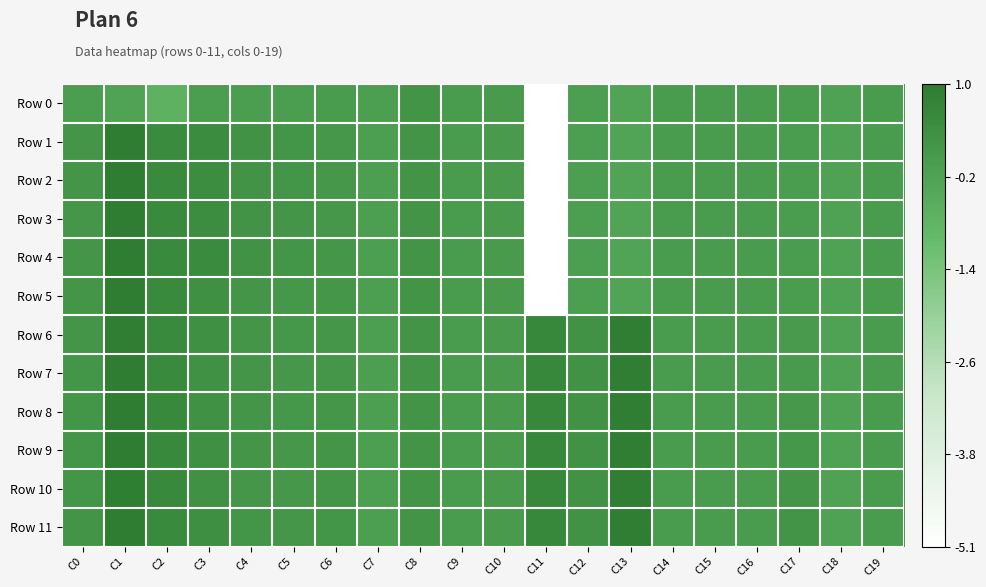

Reading right to left, what are all the values shown in this chart?

Row 0: C19=-0.0	C18=-0.2	C17=-0.0	C16=-0.0	C15=-0.0	C14=-0.0	C13=-0.3	C12=-0.1	C11=-5.1	C10=0.0	C9=0.0	C8=0.2	C7=-0.1	C6=-0.0	C5=-0.1	C4=-0.1	C3=-0.1	C2=-0.7	C1=-0.2	C0=-0.1
Row 1: C19=-0.0	C18=-0.2	C17=-0.0	C16=-0.0	C15=-0.0	C14=-0.0	C13=-0.3	C12=-0.1	C11=-5.1	C10=0.0	C9=0.0	C8=0.2	C7=-0.1	C6=0.1	C5=0.2	C4=0.3	C3=0.5	C2=0.5	C1=1.0	C0=0.2
Row 2: C19=-0.0	C18=-0.2	C17=-0.0	C16=-0.0	C15=-0.0	C14=-0.0	C13=-0.3	C12=-0.1	C11=-5.1	C10=0.0	C9=0.0	C8=0.2	C7=-0.1	C6=0.1	C5=0.2	C4=0.3	C3=0.5	C2=0.5	C1=1.0	C0=0.2
Row 3: C19=-0.0	C18=-0.2	C17=-0.0	C16=-0.0	C15=-0.0	C14=-0.0	C13=-0.3	C12=-0.1	C11=-5.1	C10=0.0	C9=0.0	C8=0.2	C7=-0.1	C6=0.1	C5=0.2	C4=0.2	C3=0.4	C2=0.5	C1=1.0	C0=0.2
Row 4: C19=-0.0	C18=-0.2	C17=-0.0	C16=-0.0	C15=-0.0	C14=-0.0	C13=-0.3	C12=-0.1	C11=-5.1	C10=0.0	C9=0.0	C8=0.2	C7=-0.1	C6=0.2	C5=0.2	C4=0.3	C3=0.5	C2=0.5	C1=1.0	C0=0.2
Row 5: C19=-0.0	C18=-0.2	C17=-0.0	C16=-0.0	C15=-0.0	C14=-0.0	C13=-0.3	C12=-0.1	C11=-5.1	C10=0.0	C9=0.0	C8=0.2	C7=-0.1	C6=0.2	C5=0.1	C4=0.2	C3=0.3	C2=0.6	C1=1.0	C0=0.2
Row 6: C19=-0.0	C18=-0.2	C17=0.0	C16=-0.0	C15=-0.0	C14=-0.0	C13=0.9	C12=0.3	C11=0.6	C10=0.0	C9=0.0	C8=0.2	C7=-0.1	C6=0.2	C5=0.1	C4=0.2	C3=0.3	C2=0.6	C1=1.0	C0=0.2
Row 7: C19=-0.0	C18=-0.2	C17=0.1	C16=-0.0	C15=-0.0	C14=-0.0	C13=0.9	C12=0.3	C11=0.6	C10=0.0	C9=0.0	C8=0.2	C7=-0.1	C6=0.2	C5=0.1	C4=0.2	C3=0.3	C2=0.6	C1=1.0	C0=0.2
Row 8: C19=-0.0	C18=-0.2	C17=0.1	C16=-0.0	C15=-0.0	C14=-0.0	C13=0.9	C12=0.3	C11=0.6	C10=0.0	C9=0.0	C8=0.2	C7=-0.1	C6=0.2	C5=0.1	C4=0.2	C3=0.3	C2=0.6	C1=1.0	C0=0.2
Row 9: C19=-0.0	C18=-0.2	C17=0.1	C16=-0.0	C15=-0.0	C14=-0.0	C13=0.9	C12=0.3	C11=0.6	C10=0.0	C9=0.0	C8=0.2	C7=-0.1	C6=0.2	C5=0.1	C4=0.2	C3=0.3	C2=0.6	C1=1.0	C0=0.2
Row 10: C19=-0.0	C18=-0.2	C17=0.2	C16=-0.0	C15=-0.0	C14=-0.0	C13=0.9	C12=0.3	C11=0.6	C10=0.0	C9=0.0	C8=0.2	C7=-0.1	C6=0.2	C5=0.1	C4=0.2	C3=0.3	C2=0.6	C1=0.9	C0=0.2
Row 11: C19=-0.0	C18=-0.2	C17=0.2	C16=-0.0	C15=-0.0	C14=-0.0	C13=0.9	C12=0.3	C11=0.6	C10=0.0	C9=0.0	C8=0.2	C7=-0.1	C6=0.2	C5=0.1	C4=0.2	C3=0.4	C2=0.6	C1=1.0	C0=0.2